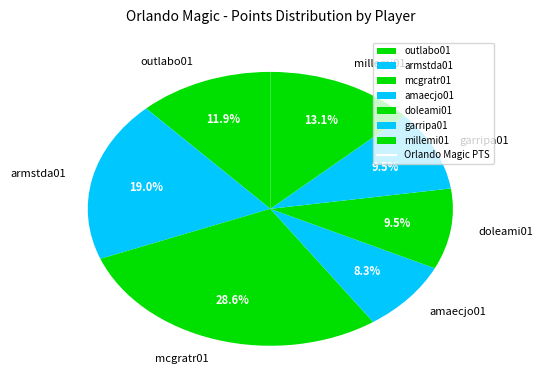

How many segments does this pie chart have?

7